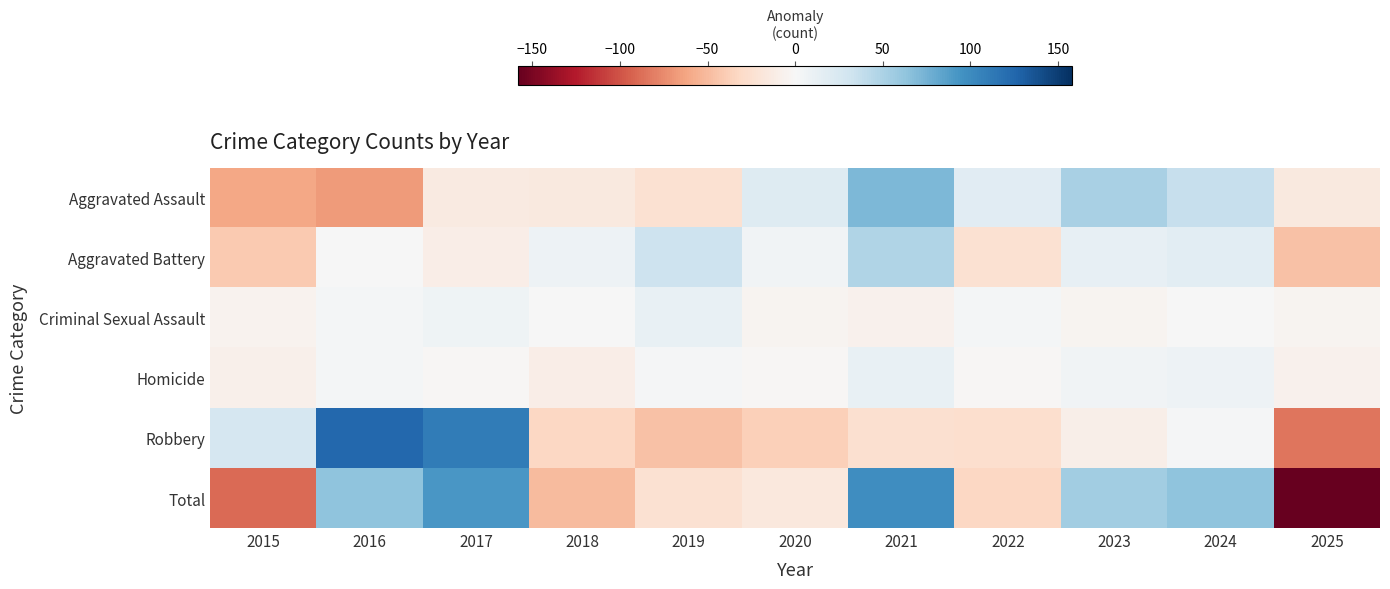

Reading right to left, transcribe all the data shown in this chart.

Aggravated Assault: 2025=-15.2	2024=36.8	2023=50.8	2022=17.8	2021=70.8	2020=20.8	2019=-24.2	2018=-15.2	2017=-14.2	2016=-67.2	2015=-61.2
Aggravated Battery: 2025=-46.6	2024=16.4	2023=12.4	2022=-24.6	2021=47.4	2020=5.4	2019=33.4	2018=8.4	2017=-10.6	2016=0.4	2015=-41.6
Criminal Sexual Assault: 2025=-4.7	2024=0.3	2023=-4.7	2022=3.3	2021=-6.7	2020=-3.7	2019=11.3	2018=0.3	2017=7.3	2016=3.3	2015=-5.7
Homicide: 2025=-6.5	2024=8.5	2023=5.5	2022=-2.5	2021=11.5	2020=-1.5	2019=1.5	2018=-10.5	2017=-1.5	2016=3.5	2015=-8.5
Robbery: 2025=-85.2	2024=1.8	2023=-9.2	2022=-27.2	2021=-25.2	2020=-37.2	2019=-46.2	2018=-33.2	2017=110.8	2016=123.8	2015=26.8
Total: 2025=-158.2	2024=63.8	2023=54.8	2022=-33.2	2021=97.8	2020=-16.2	2019=-24.2	2018=-50.2	2017=91.8	2016=63.8	2015=-90.2